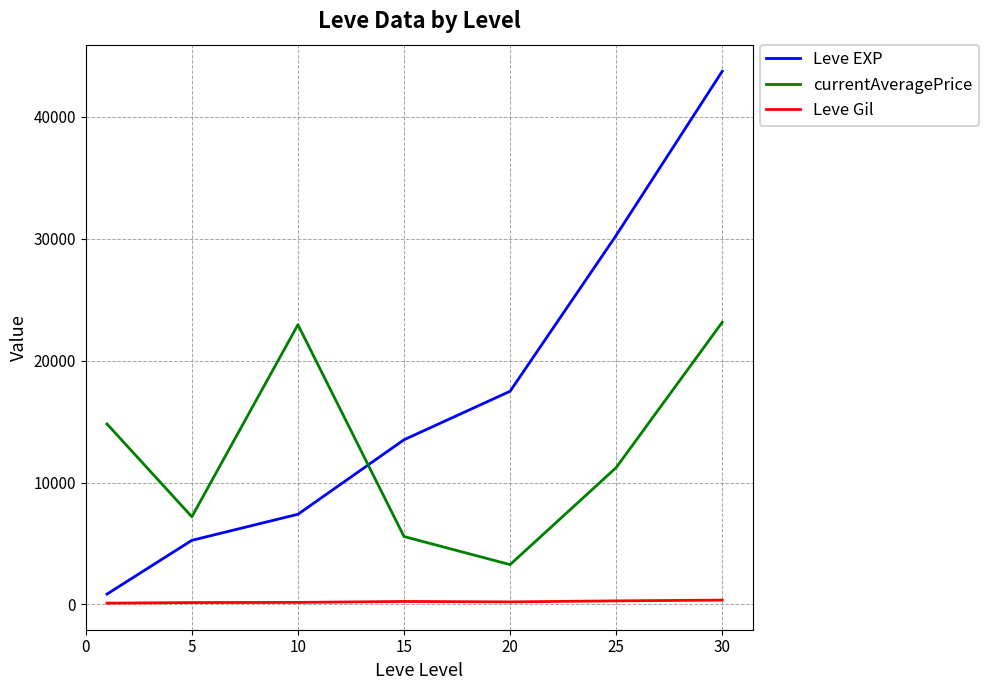

What are all the series names shown in the legend?

Leve EXP, currentAveragePrice, Leve Gil